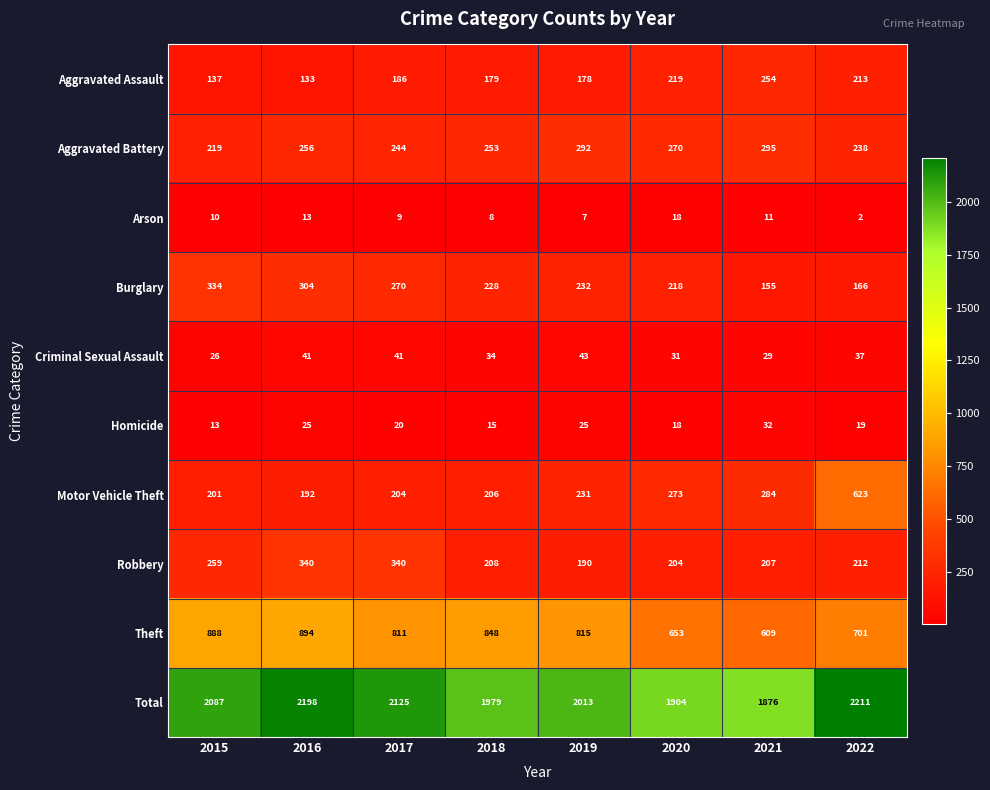

What is the difference between the maximum and minimum values in the Arson series?

16